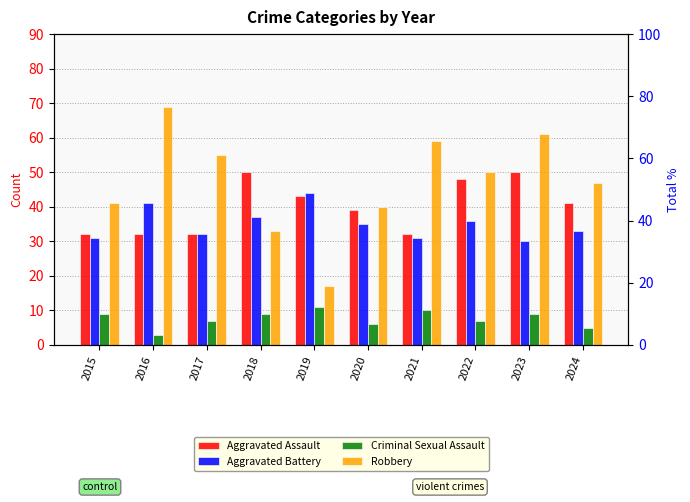

Reading left to right, what are all the values shown in this chart?

Aggravated Assault: 2015=32	2016=32	2017=32	2018=50	2019=43	2020=39	2021=32	2022=48	2023=50	2024=41
Aggravated Battery: 2015=31	2016=41	2017=32	2018=37	2019=44	2020=35	2021=31	2022=36	2023=30	2024=33
Criminal Sexual Assault: 2015=9	2016=3	2017=7	2018=9	2019=11	2020=6	2021=10	2022=7	2023=9	2024=5
Robbery: 2015=41	2016=69	2017=55	2018=33	2019=17	2020=40	2021=59	2022=50	2023=61	2024=47